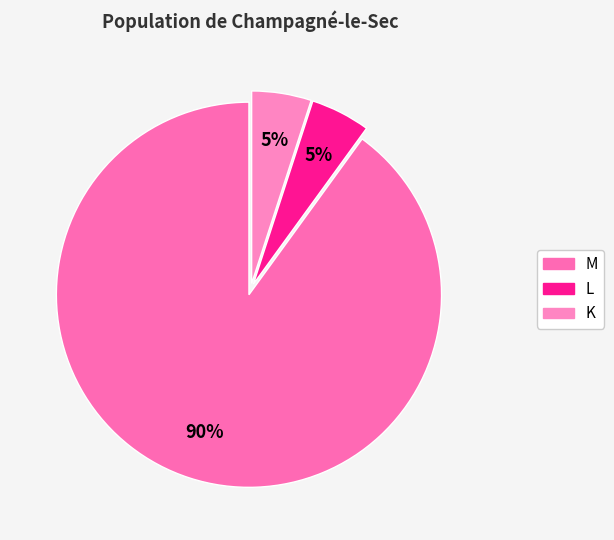

What is the change in value from M to L?

-0.8